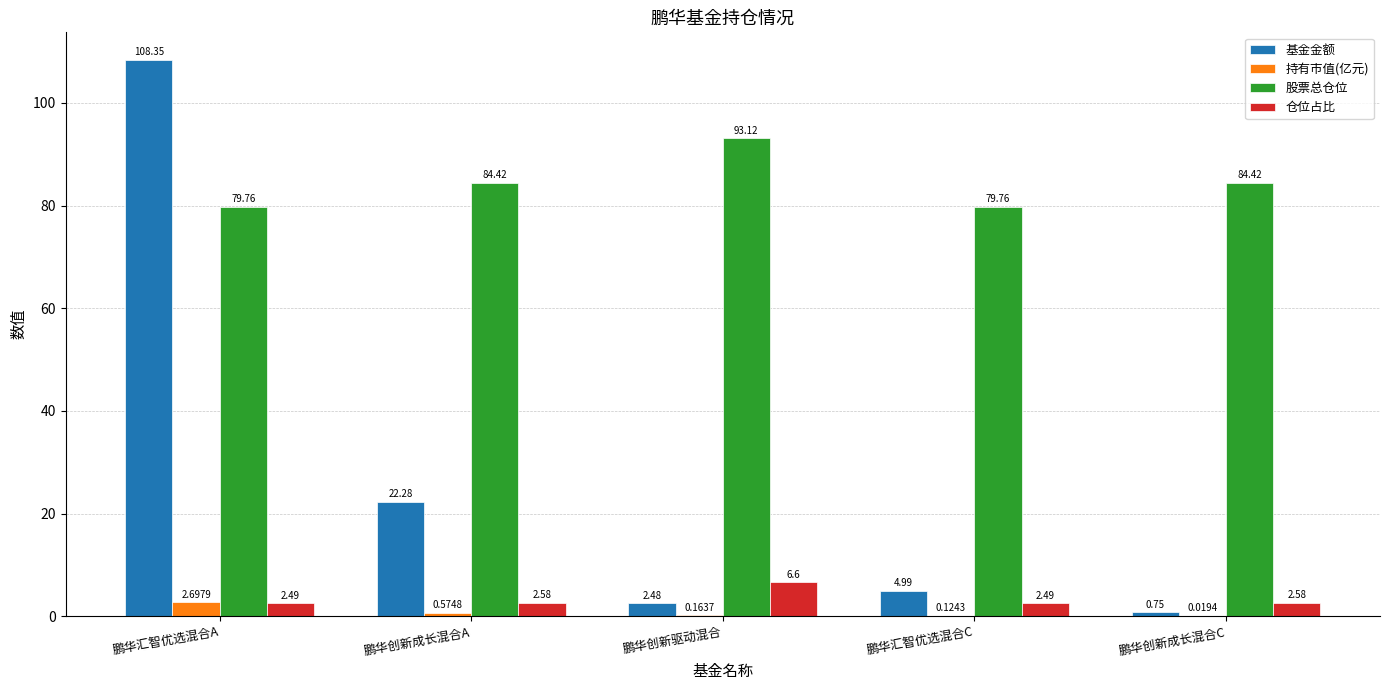

Between 鹏华汇智优选混合C and 鹏华创新成长混合C, which series saw the biggest shift?

股票总仓位